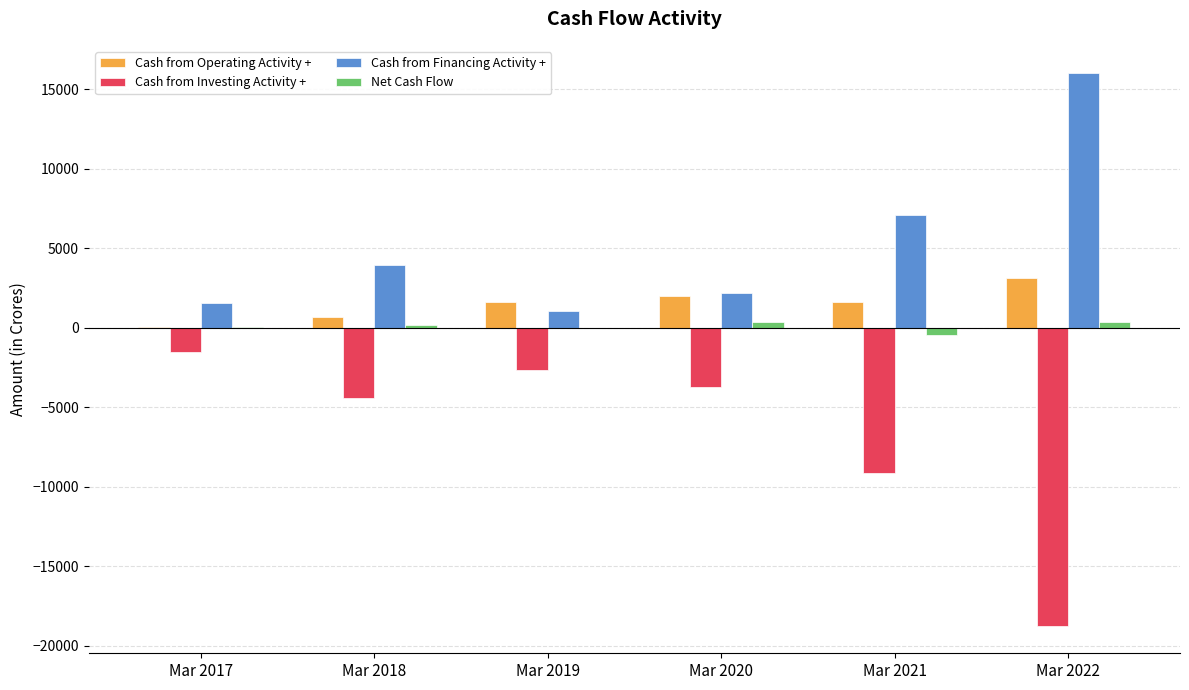

Which series changed the most between Mar 2018 and Mar 2021?

Cash from Investing Activity +